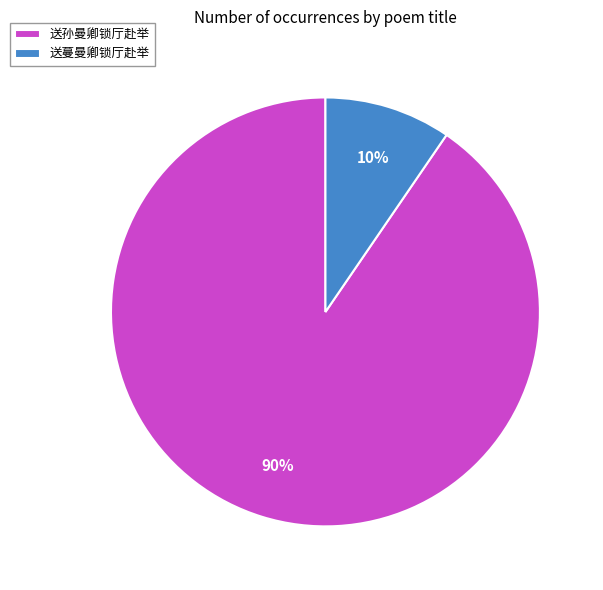

Do 送蔓曼卿锁厅赴举 and 送孙曼卿锁厅赴举 together represent more than half of the pie?

Yes